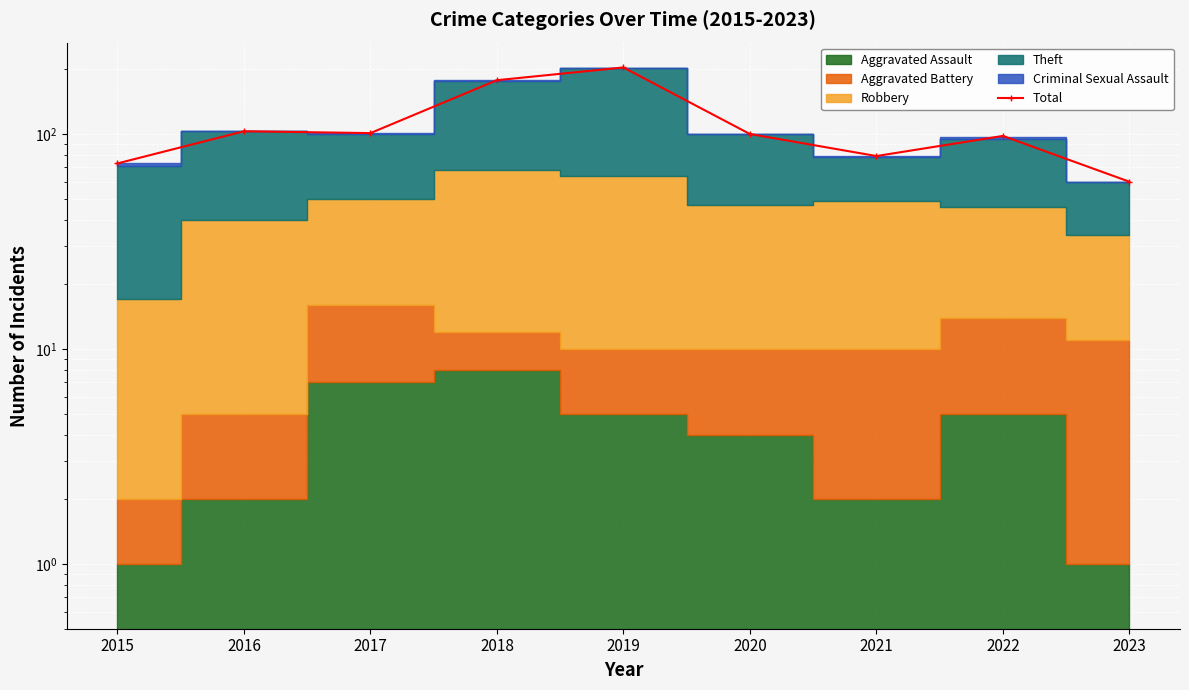

The chart shows a value of 125 at 2015. True or false?

False